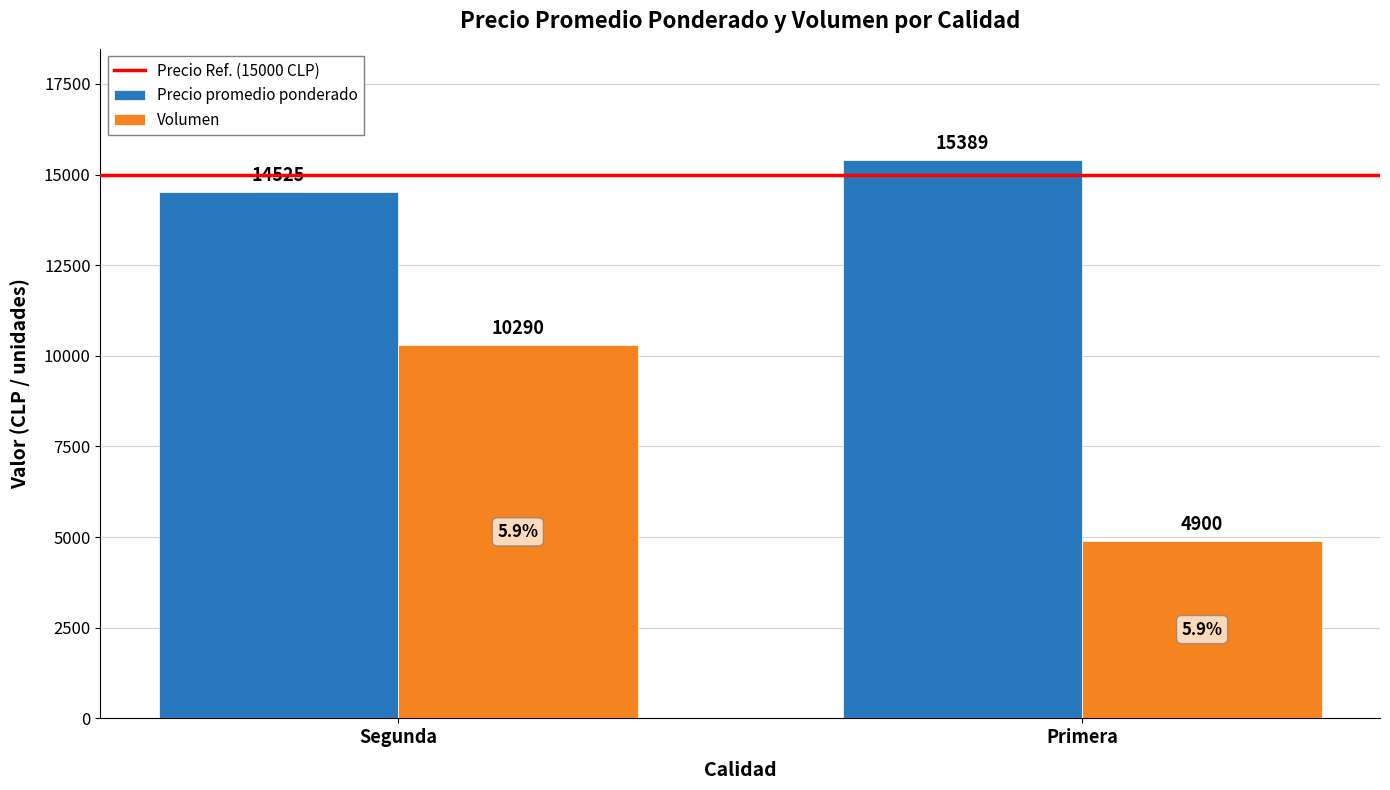

Are the bars grouped side by side (vs. stacked)?

Yes